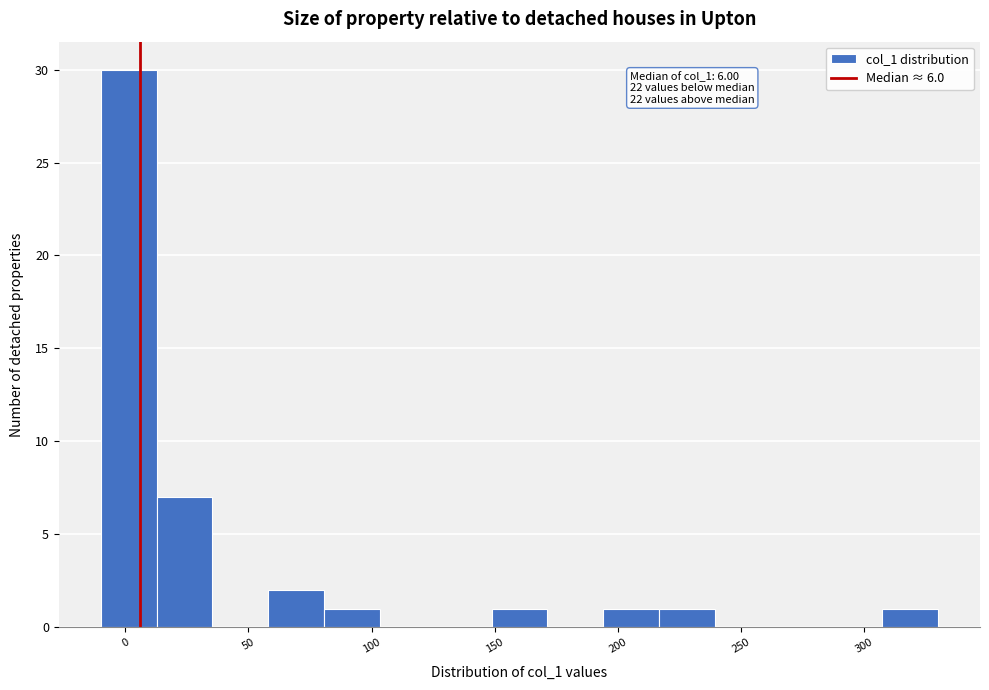

Over which range of the x-axis is the bar tallest?

-10 to 15